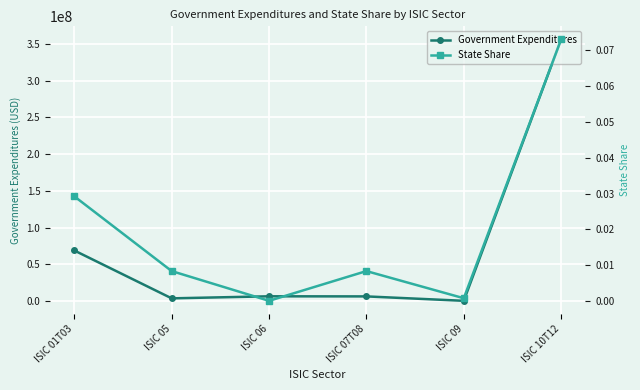

Rank the series by their average value, from lowest to highest.

State Share, Government Expenditures